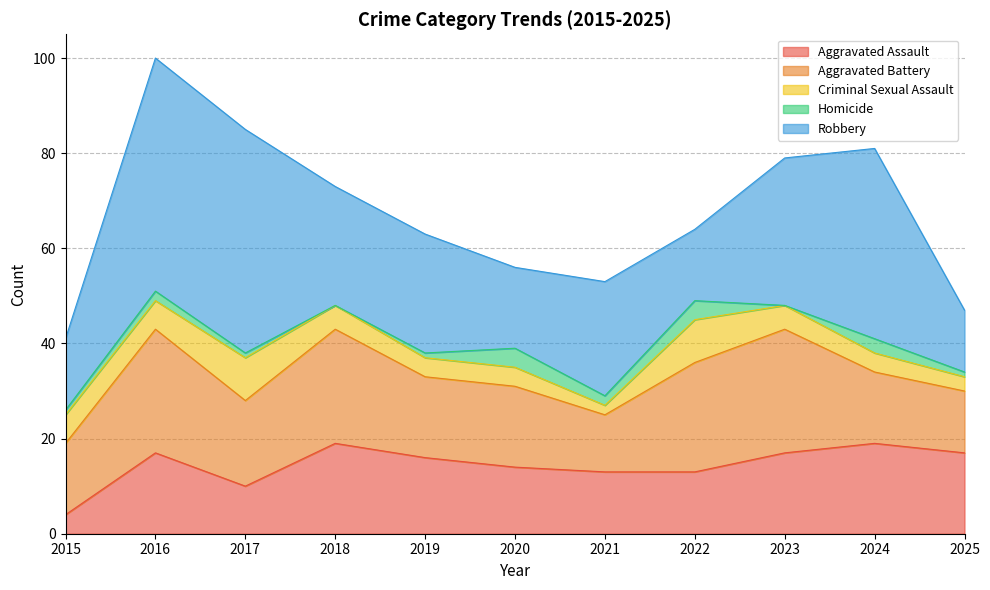

Which series has the largest total across all categories?

Robbery